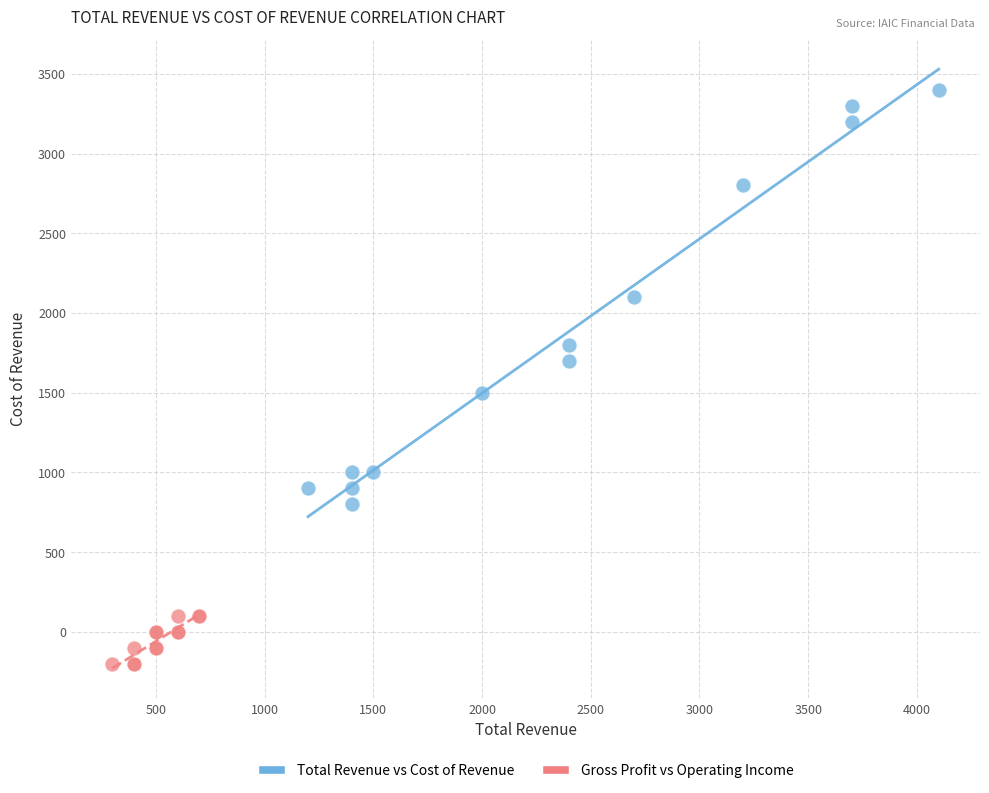

Which series contains the lowest Y value?

Gross Profit vs Operating Income